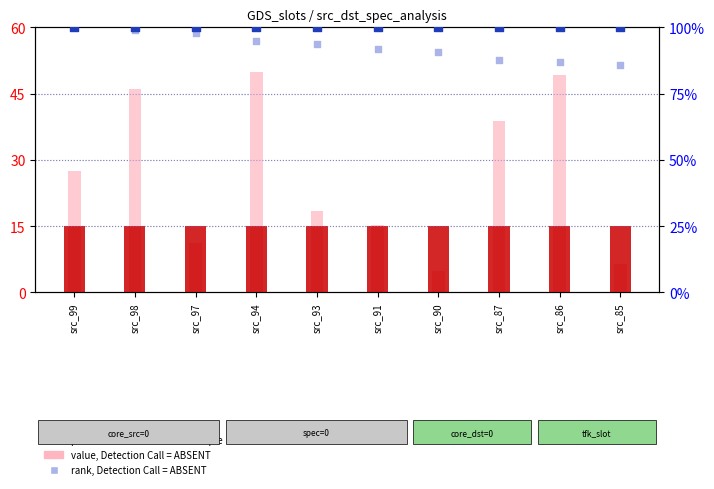

What are all the series names shown in the legend?

count, value, Detection Call = ABSENT, percentile rank within the sample, rank, Detection Call = ABSENT